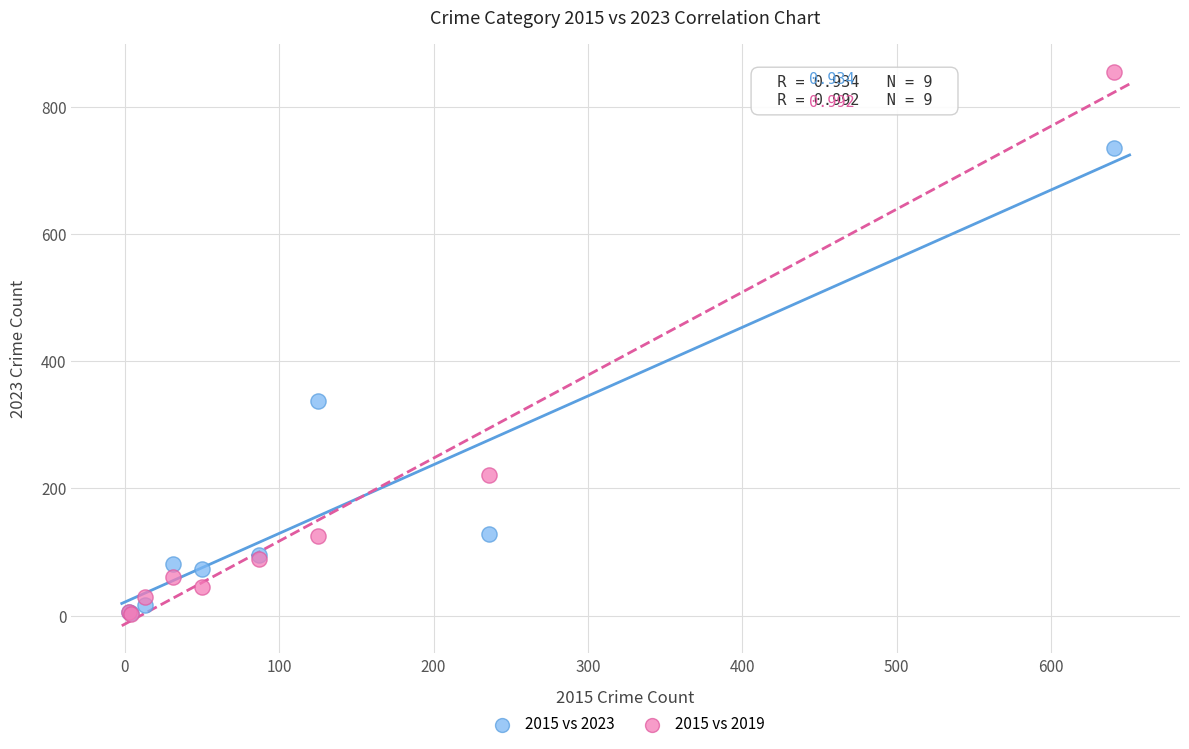

Which series has the largest Y range (max minus min)?

2015 vs 2019